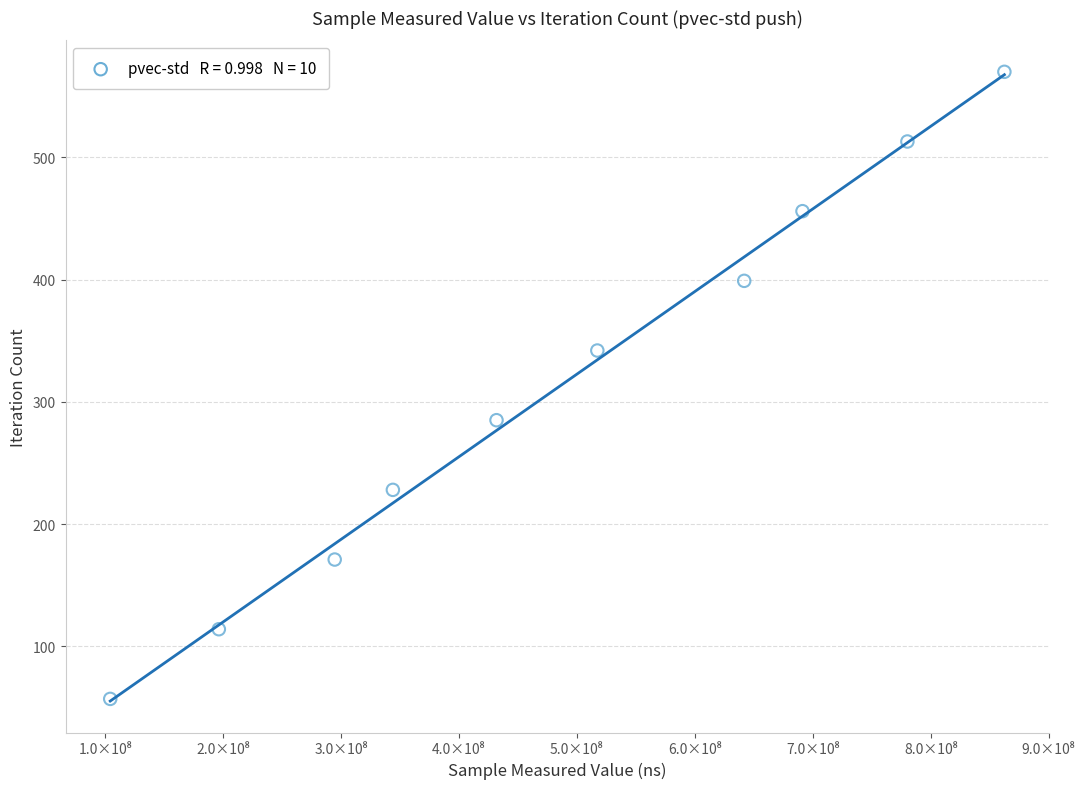

What is the average X value?

486428108